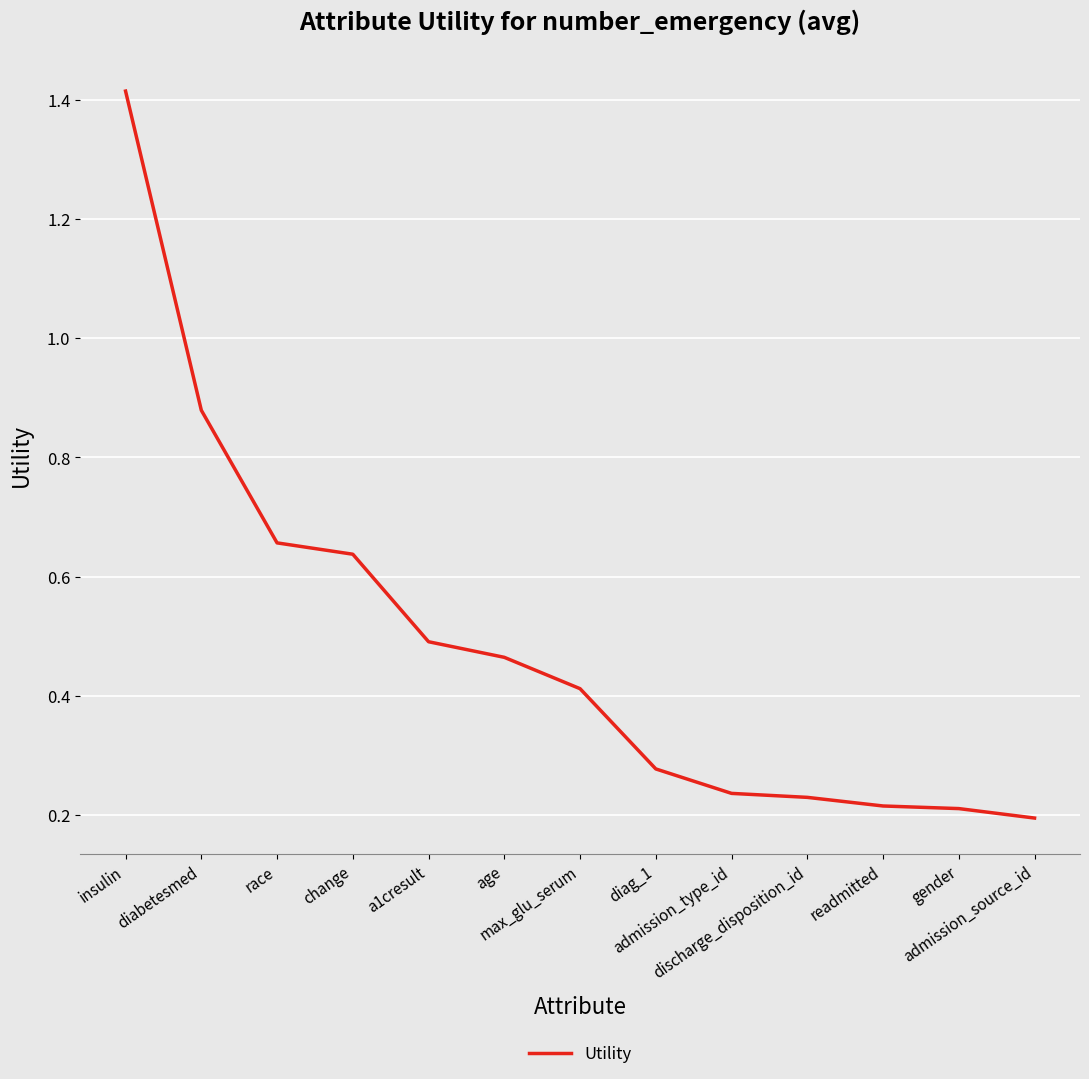

What position from the right is insulin?

13